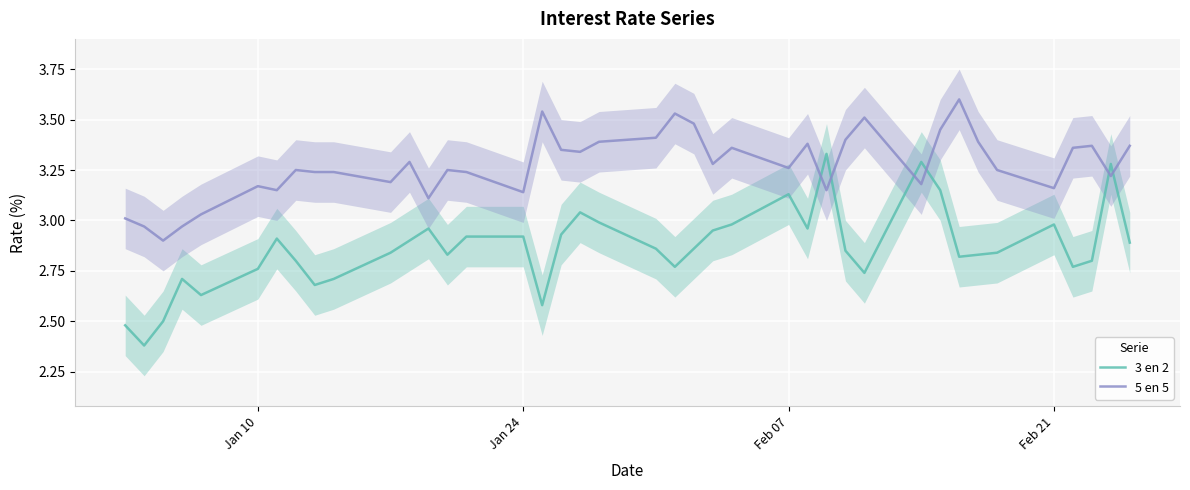

What is the sum of all 5 en 5 values?

130.9